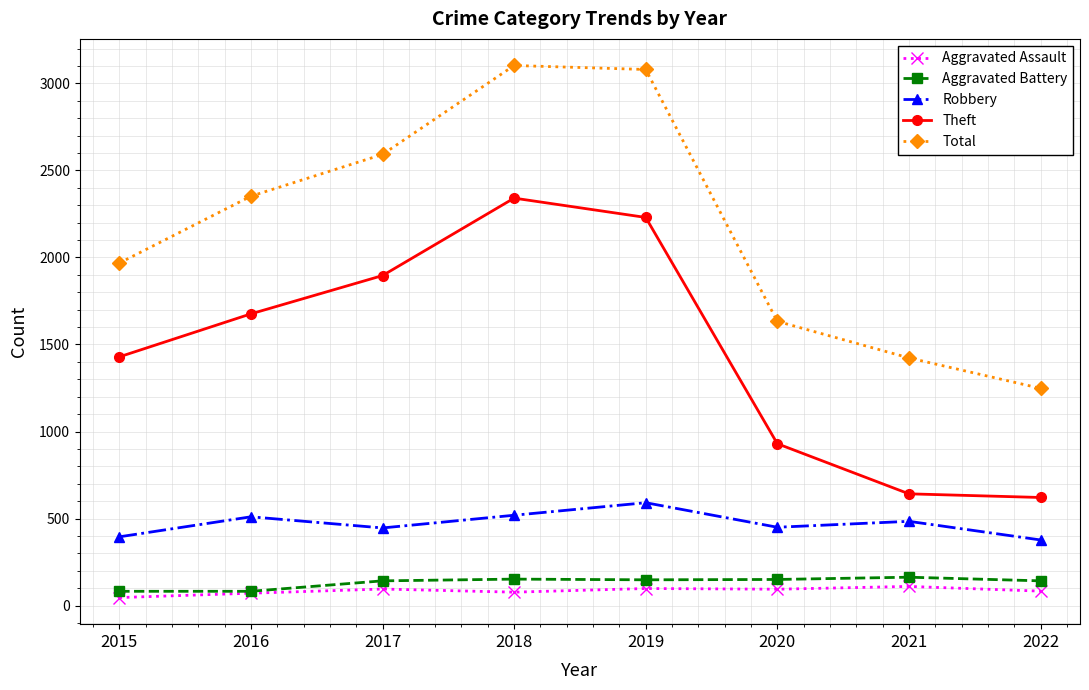

At how many categories does at least one series exceed 2069?

4